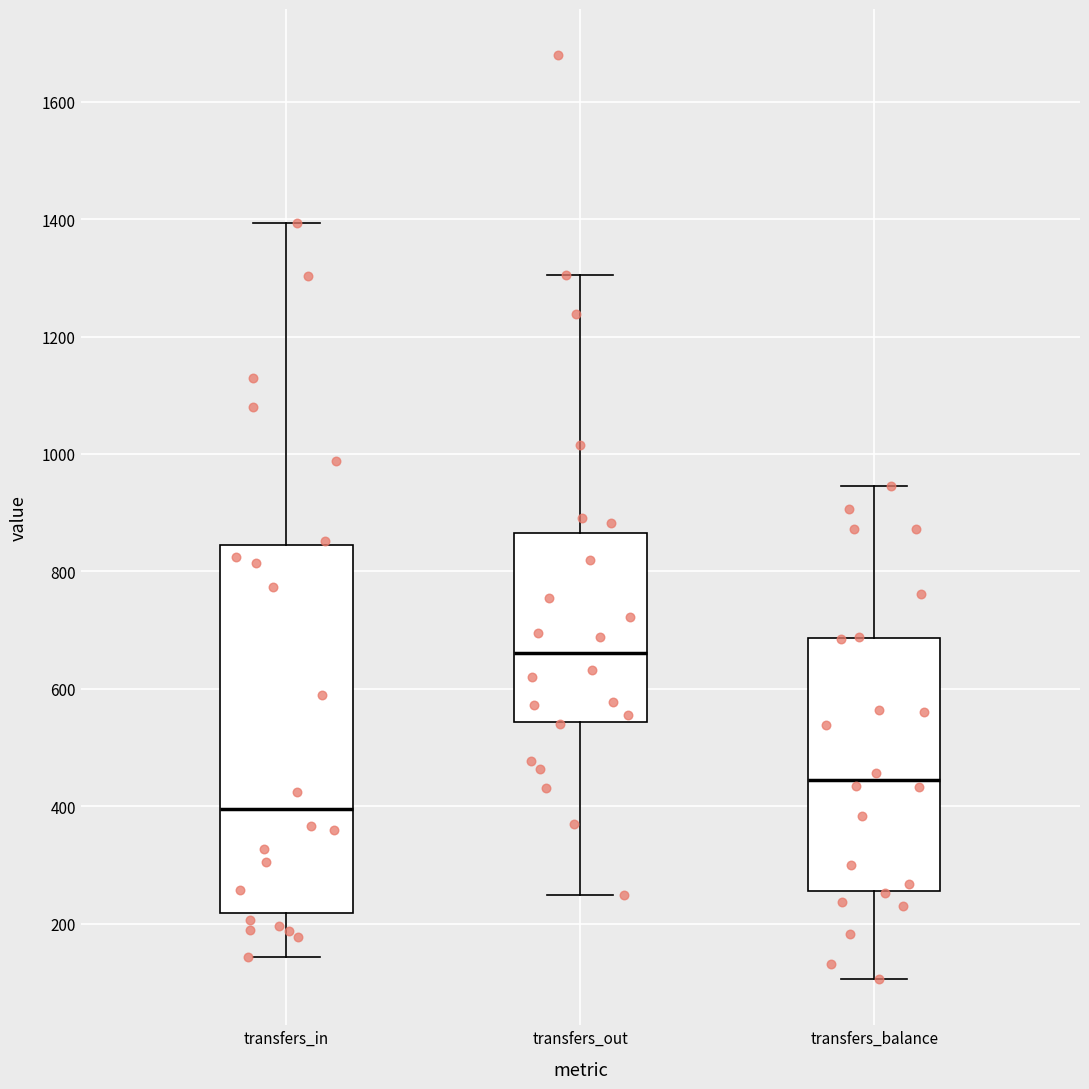

Which box has the highest median line?

transfers_out